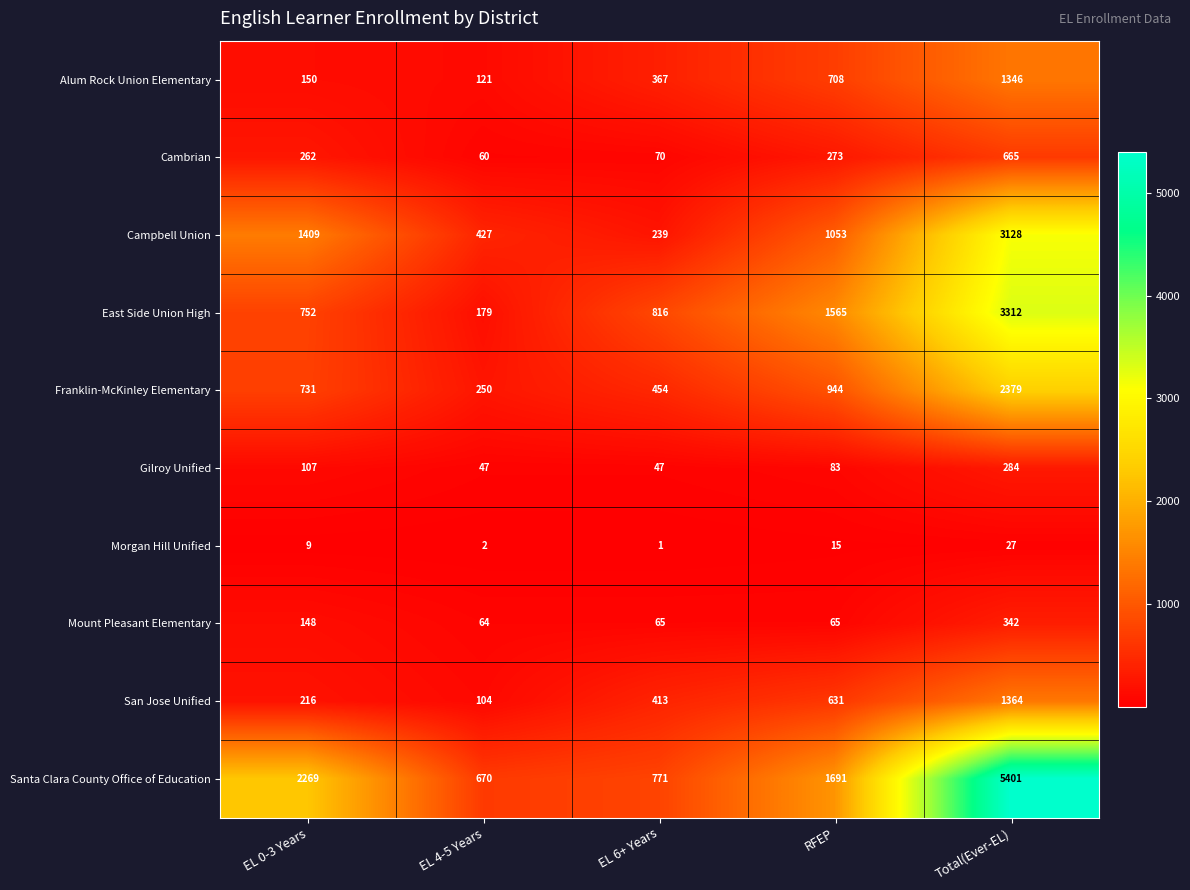

Which has a higher value, EL 0-3 Years or Total(Ever-EL)?

Total(Ever-EL)